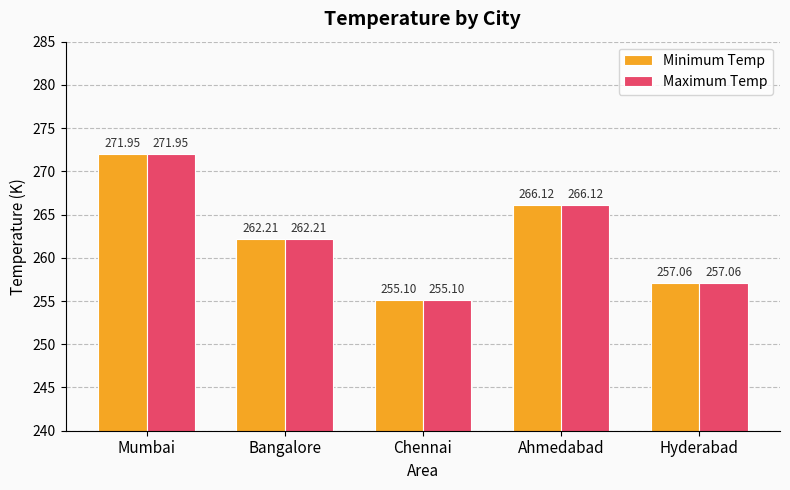

What are all the series names shown in the legend?

Minimum Temp, Maximum Temp